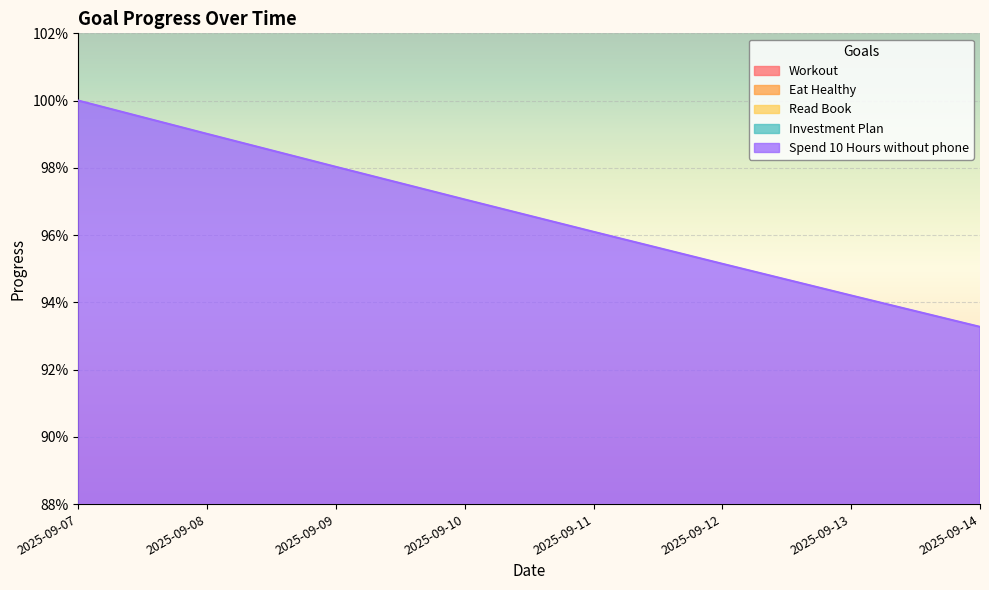

True or false: Read Book has more than 2 interior local peaks.

False